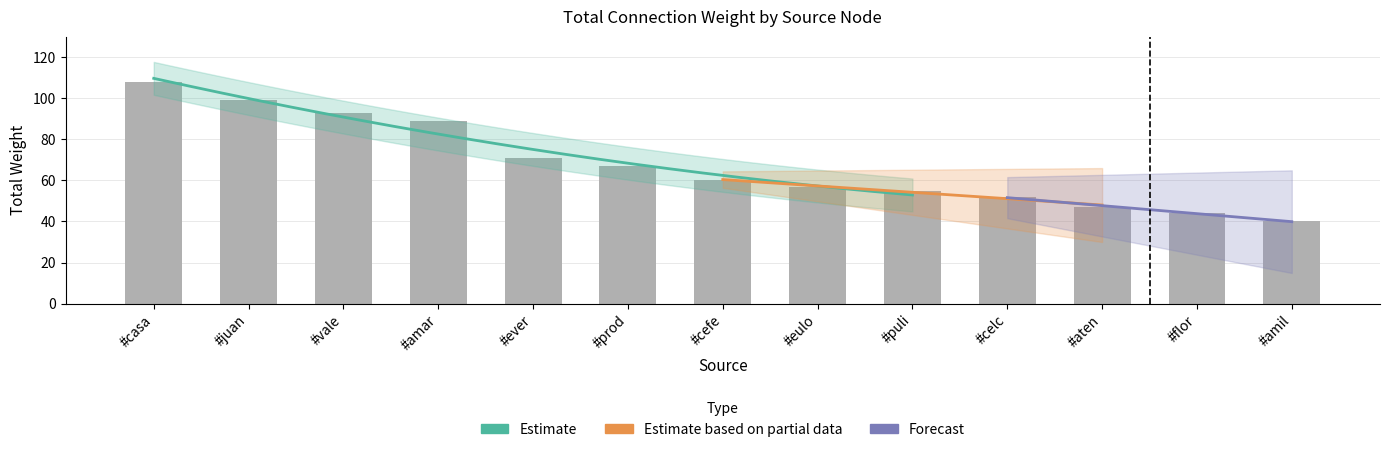

Approximately how many times larger is the value at #flor compared to #cefe?

0.7